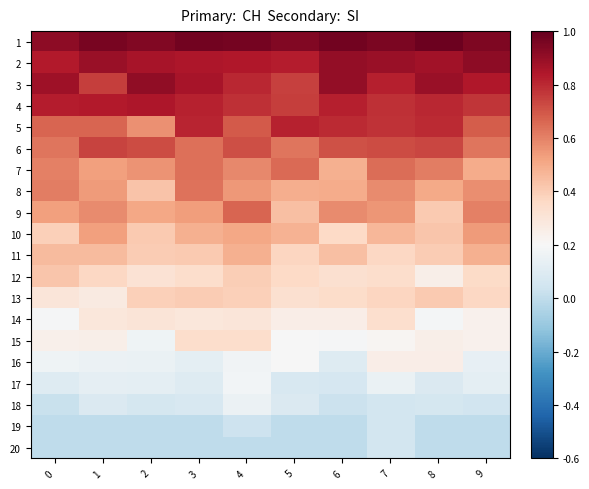

At which category is the sum across all series the highest?

4